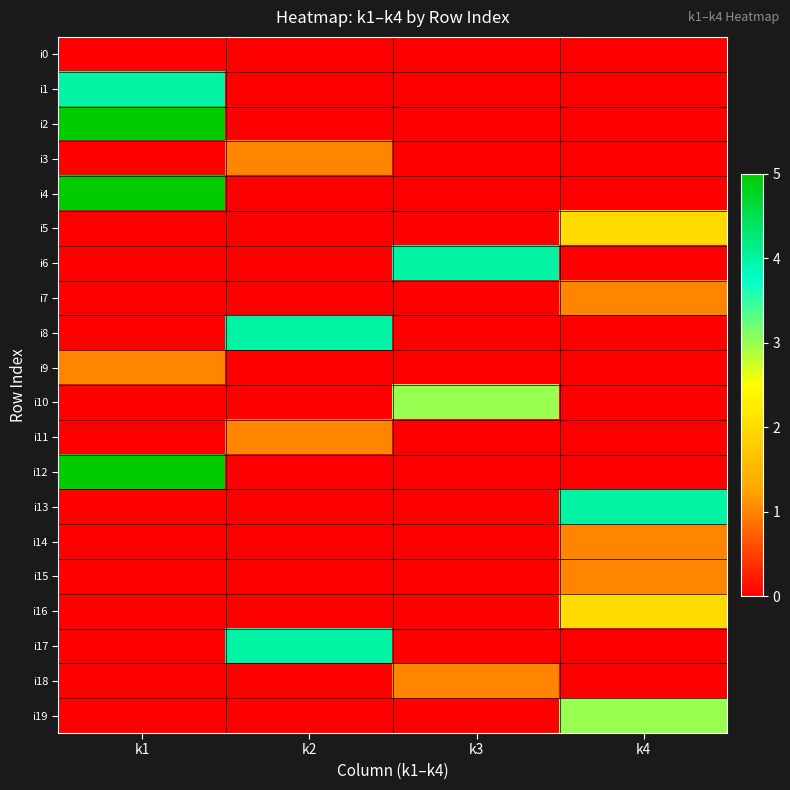

Count the number of categories in the chart.

4